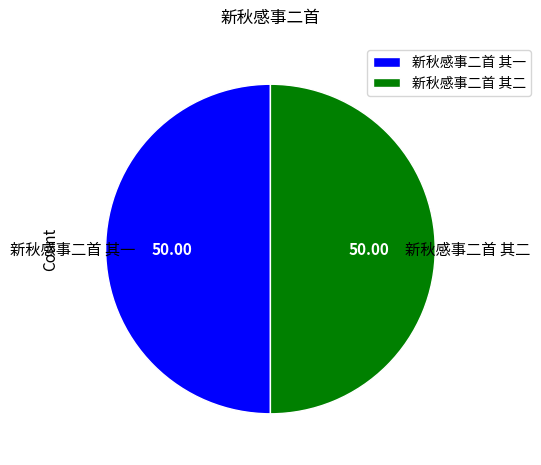

Approximately how many times larger is the value at 新秋感事二首 其一 compared to 新秋感事二首 其二?

1.0